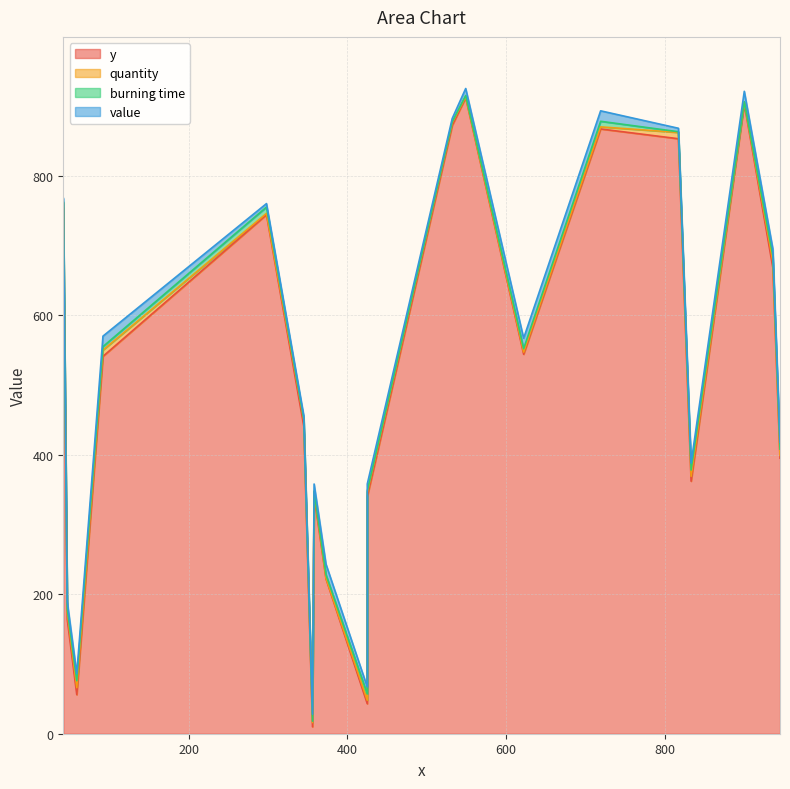

What is the total value across all series at 345?

456